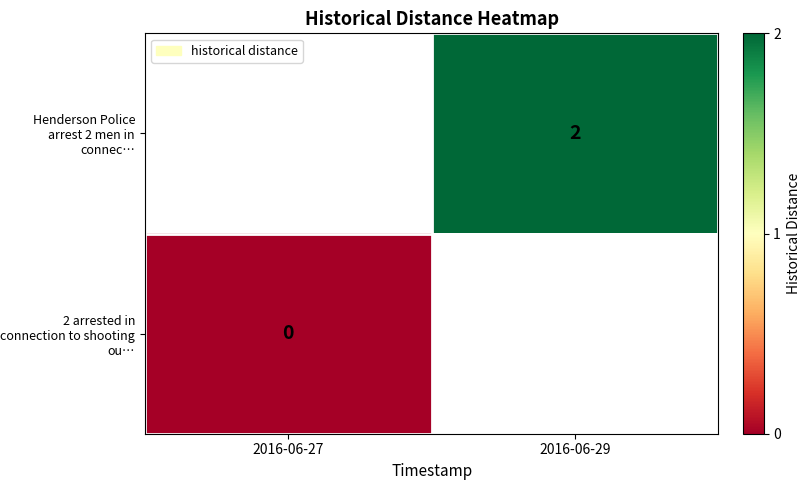

Is it true that Henderson Police arrest 2 men in connec… equals 2 at 2016-06-29?

True